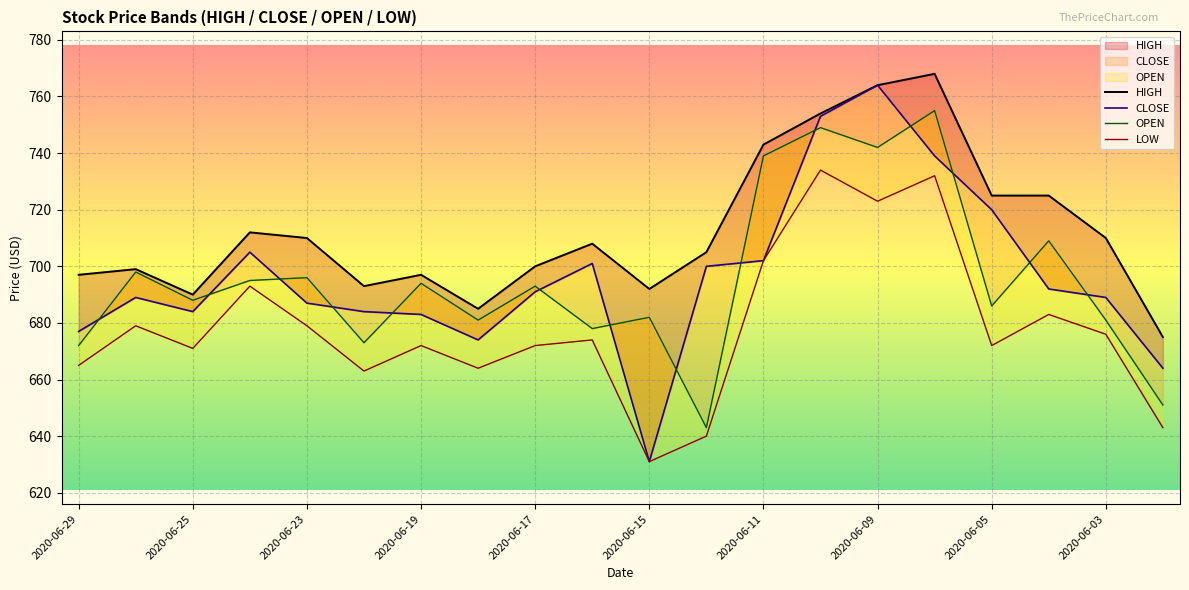

Is it true that CLOSE equals 702 at 2020-06-11?

True